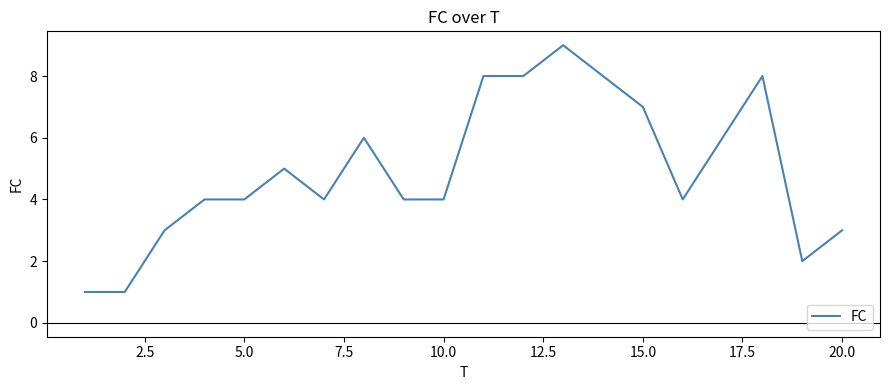

What is the difference between the maximum and minimum values?

8